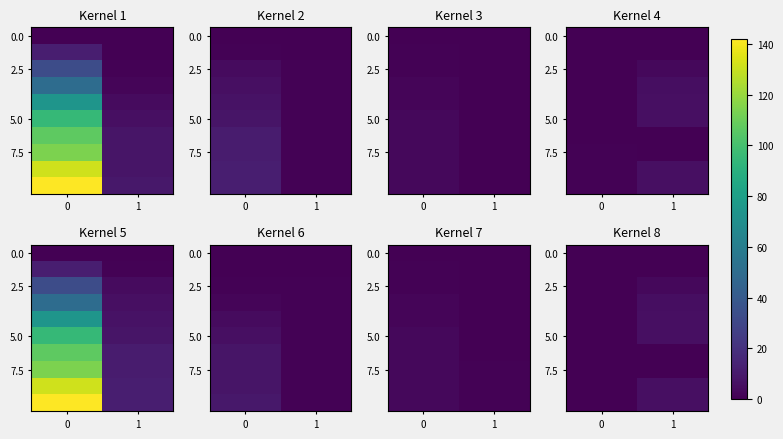

What is the difference between the 5.0 values at 0 and 1?

6